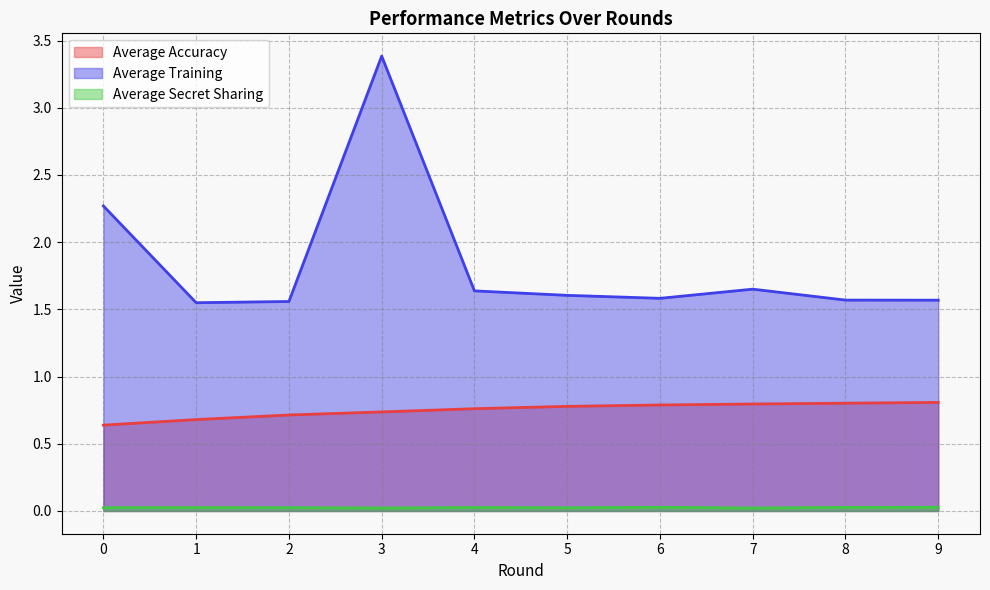

Reading left to right, extract all data points from this chart.

Average Accuracy: 0=0.6	1=0.7	2=0.7	3=0.7	4=0.8	5=0.8	6=0.8	7=0.8	8=0.8	9=0.8
Average Training: 0=2.3	1=1.5	2=1.6	3=3.4	4=1.6	5=1.6	6=1.6	7=1.7	8=1.6	9=1.6
Average Secret Sharing: 0=0.0	1=0.0	2=0.0	3=0.0	4=0.0	5=0.0	6=0.0	7=0.0	8=0.0	9=0.0